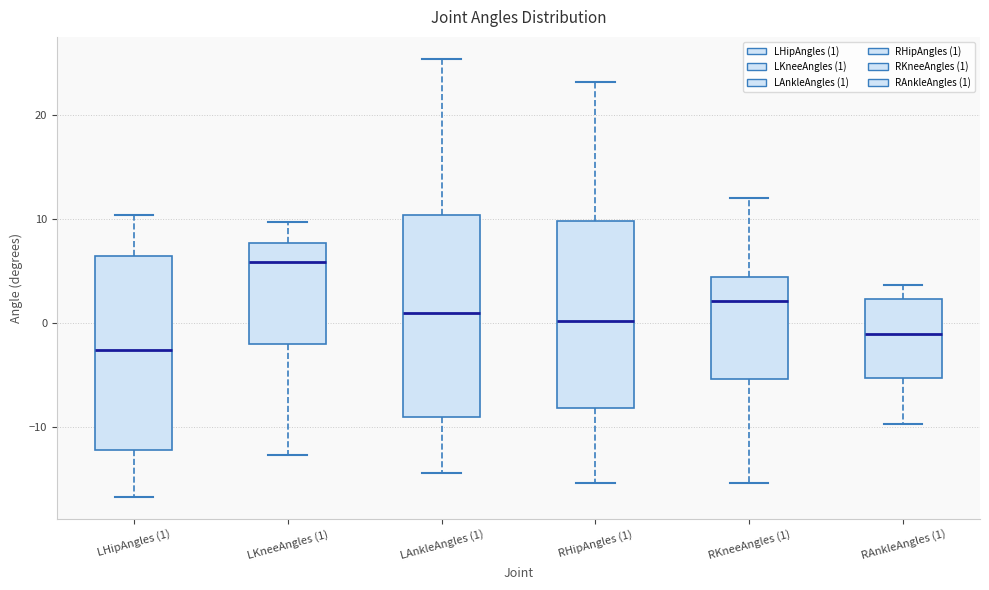

Reading left to right, transcribe this box plot: for each box, give where its median line is, the range the box spans, and where its two whiskers end, as read against the y-axis. The values are not printed on the chart, so give them approximately, as read against the axis.

LHipAngles (1): median -3, box -12 to 6, whiskers -17 to 10
LKneeAngles (1): median 6, box -2 to 8, whiskers -13 to 10
LAnkleAngles (1): median 1, box -9 to 10, whiskers -14 to 25
RHipAngles (1): median 0, box -8 to 10, whiskers -15 to 23
RKneeAngles (1): median 2, box -5 to 4, whiskers -15 to 12
RAnkleAngles (1): median -1, box -5 to 2, whiskers -10 to 4